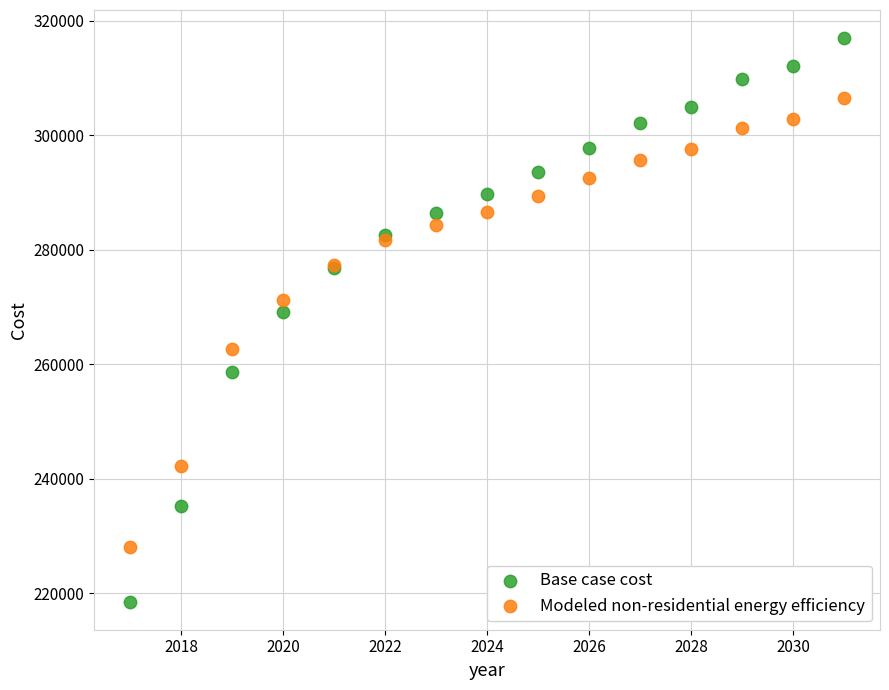

Which series reaches the maximum Y coordinate?

Base case cost